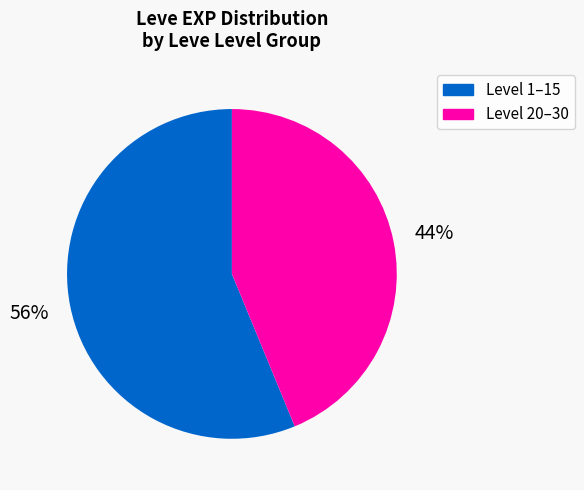

To the nearest percent, what is the average slice percentage?

50%